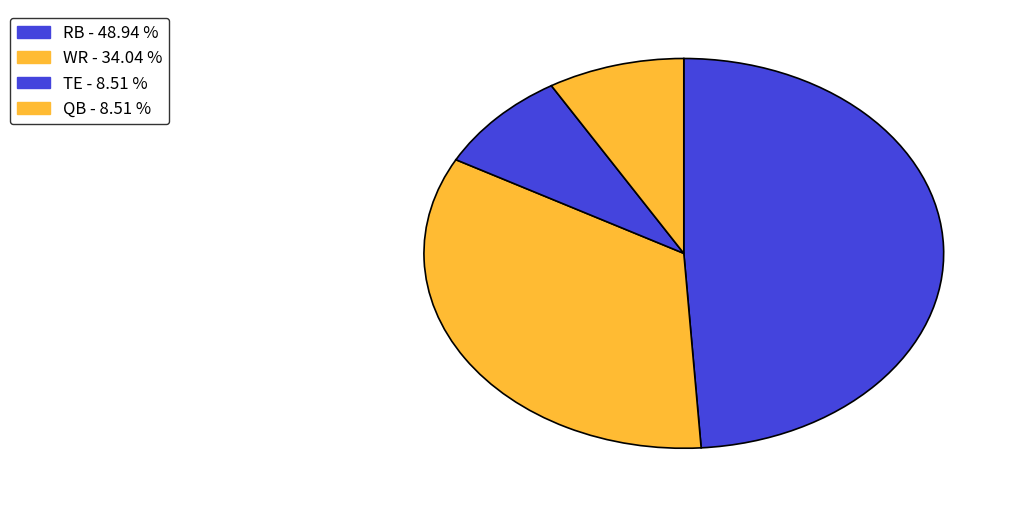

How many slices are in this pie chart?

4